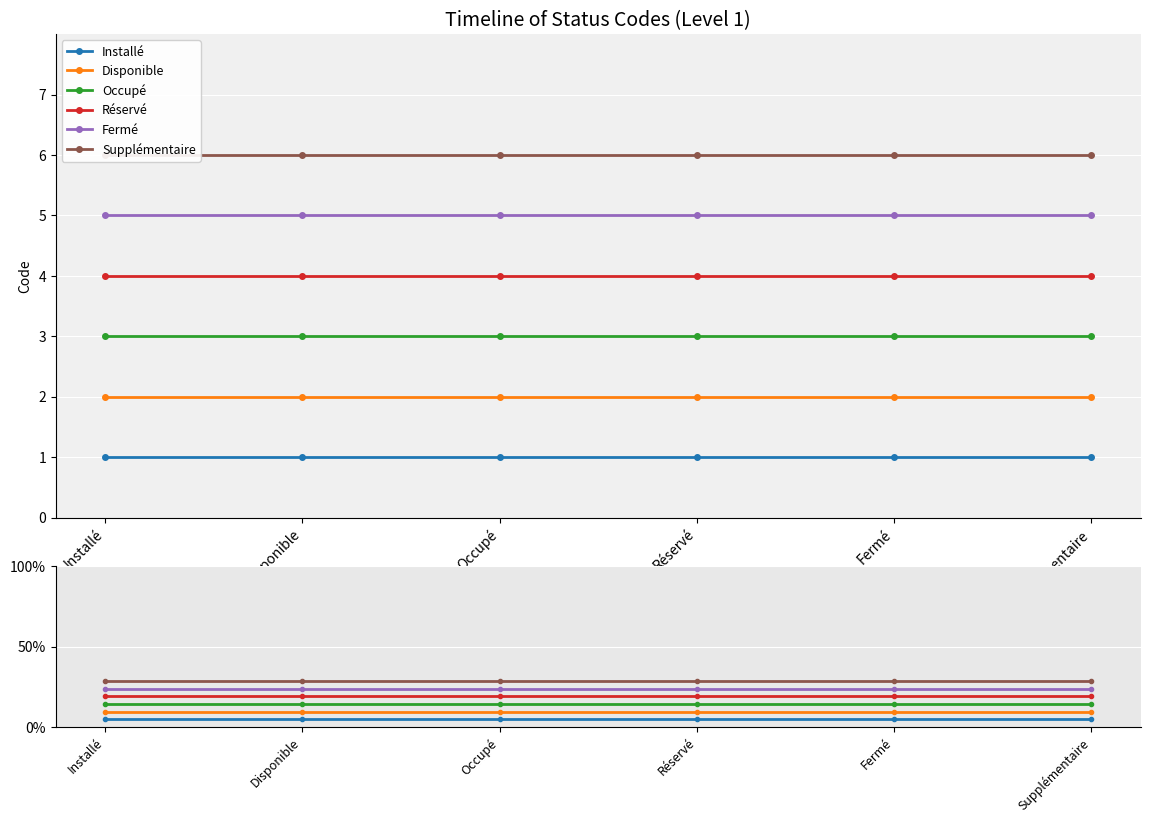

True or false: Supplémentaire and Disponible intersect in this chart.

False